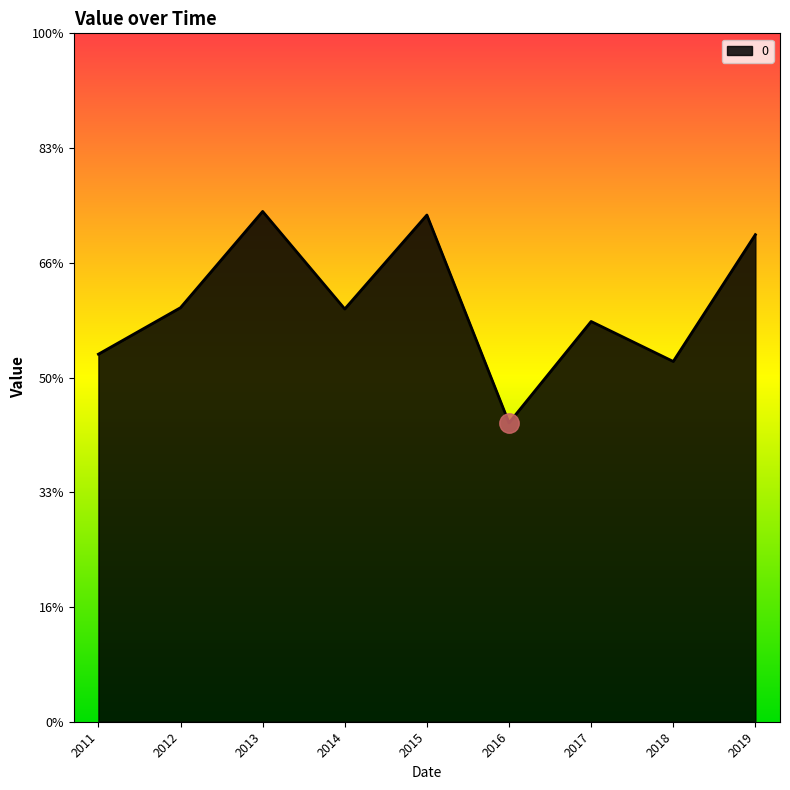

Is this an area chart (filled region under the line)?

Yes